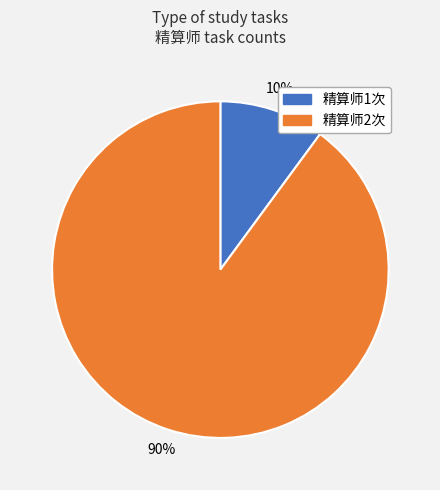

Rank the categories by value from lowest to highest.

精算师1次, 精算师2次